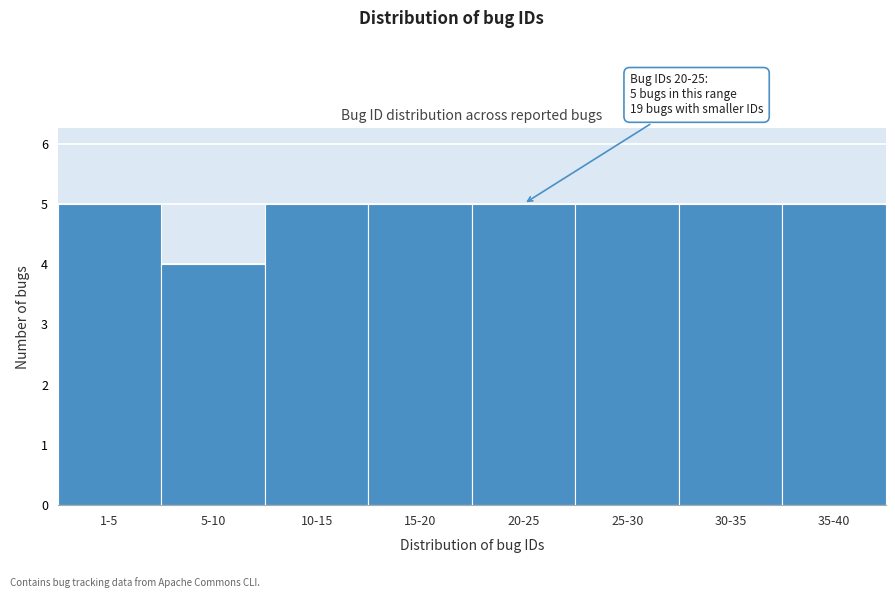

Reading left to right, list all the values displayed in this chart.

1-5=5	5-10=4	10-15=5	15-20=5	20-25=5	25-30=5	30-35=5	35-40=5